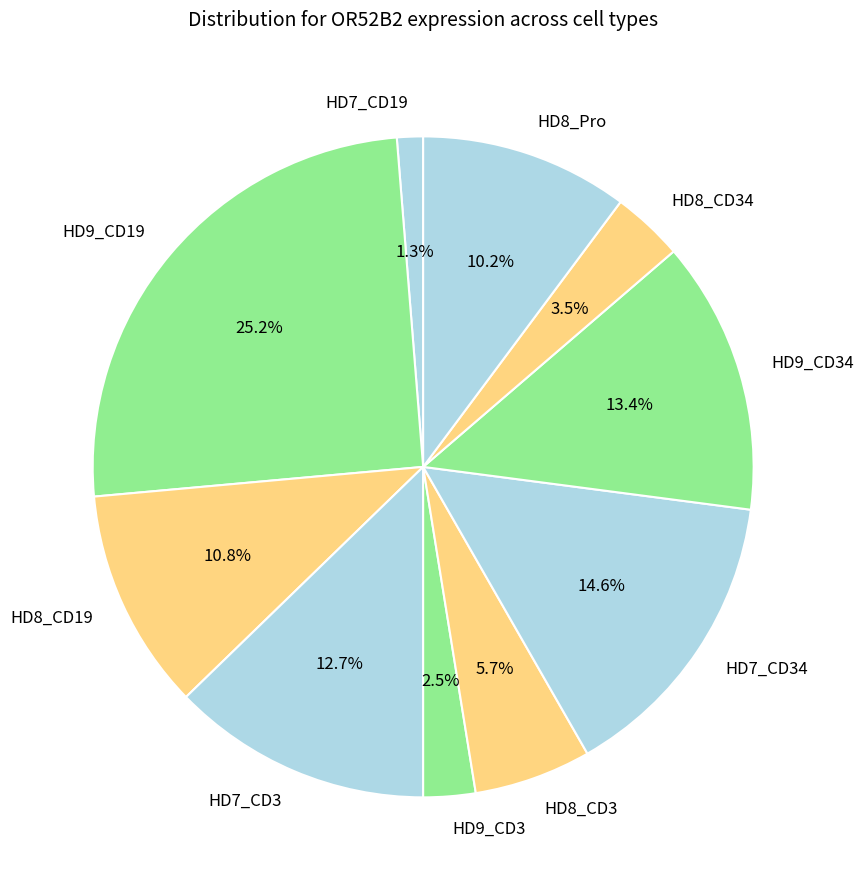

Combined, do HD8_CD3 and HD7_CD19 account for over 50%?

No